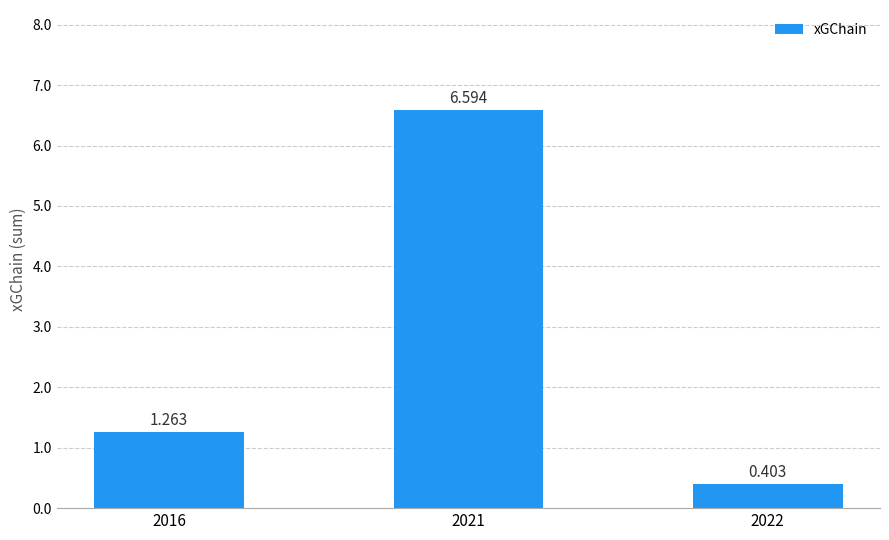

List the labels in order of value, smallest first.

2022, 2016, 2021